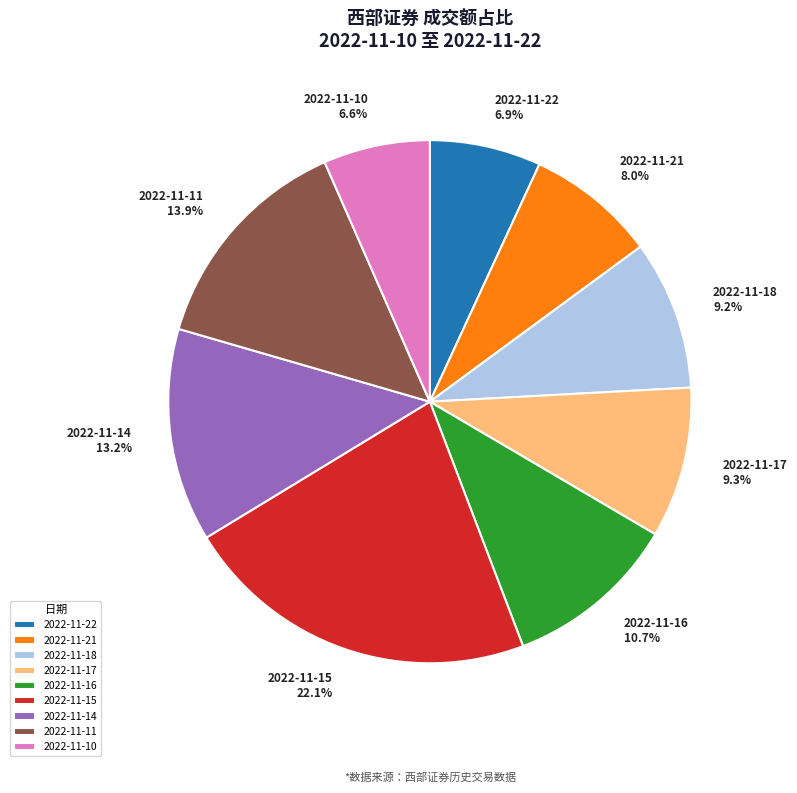

How much of the chart is everything except 2022-11-21?

92.0%